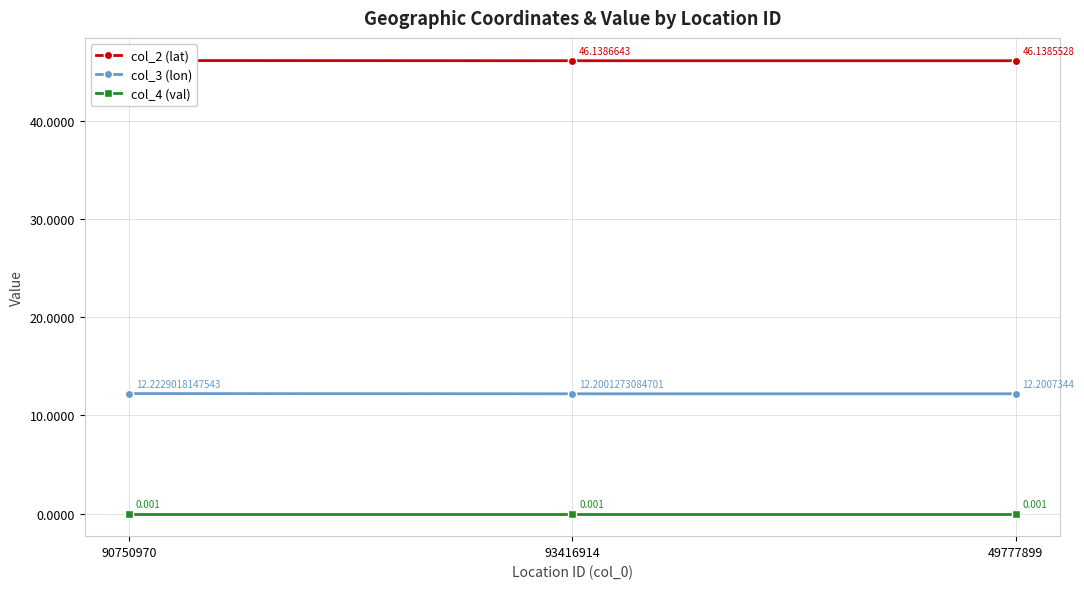

What is the approximate value of col_3 (lon) at 49777899?

12.2